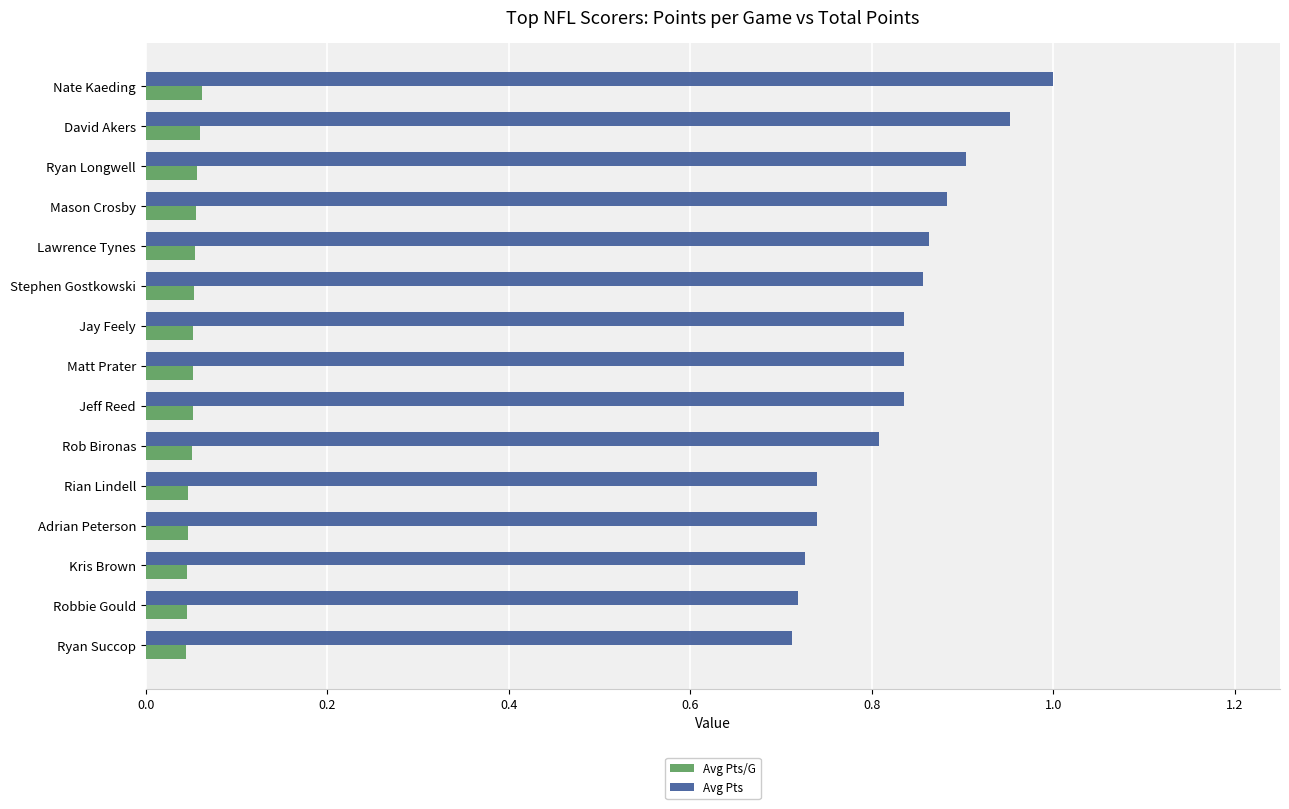

Which series has the largest total across all categories?

Avg Pts